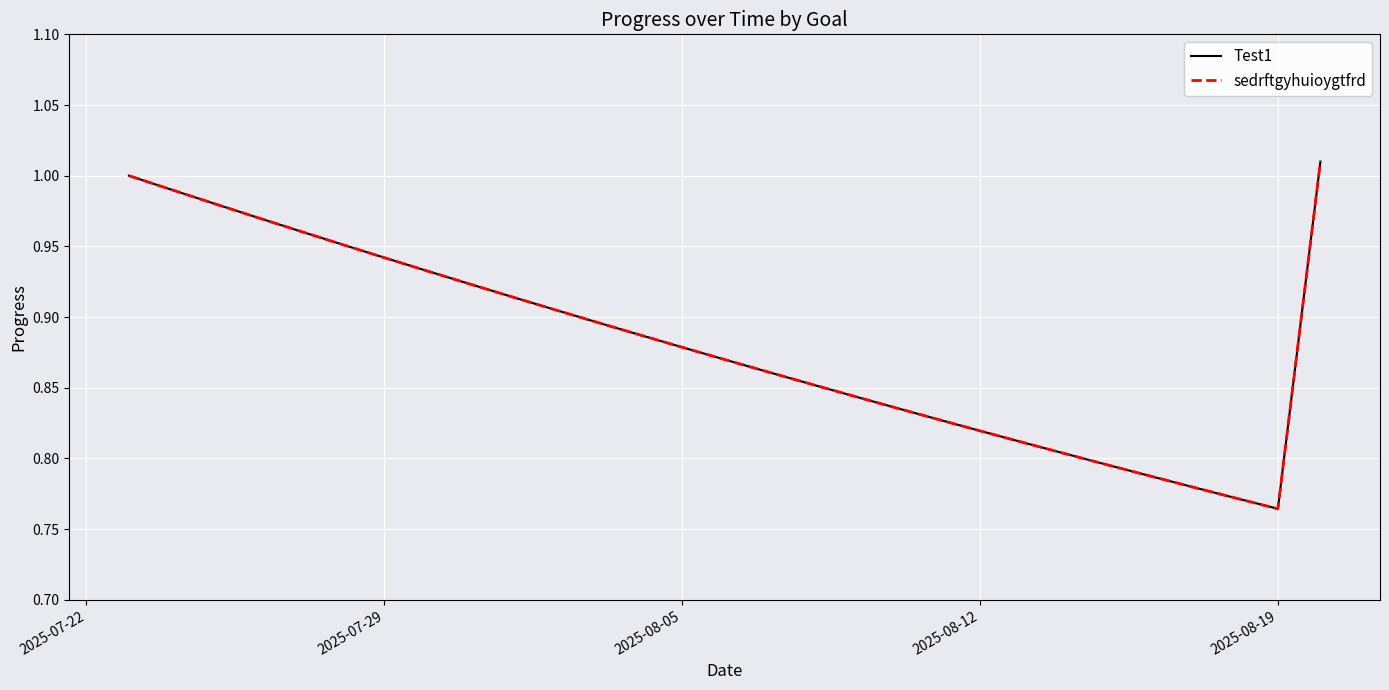

What is the sum of all sedrftgyhuioygtfrd values?

25.6